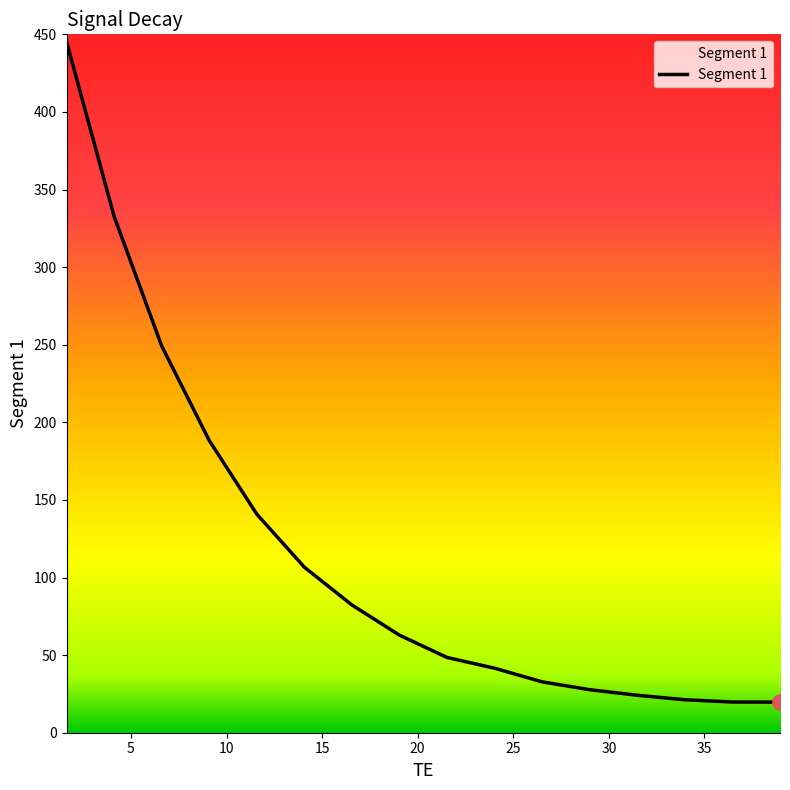

Between 11.584 and 1.632, which is larger?

1.632